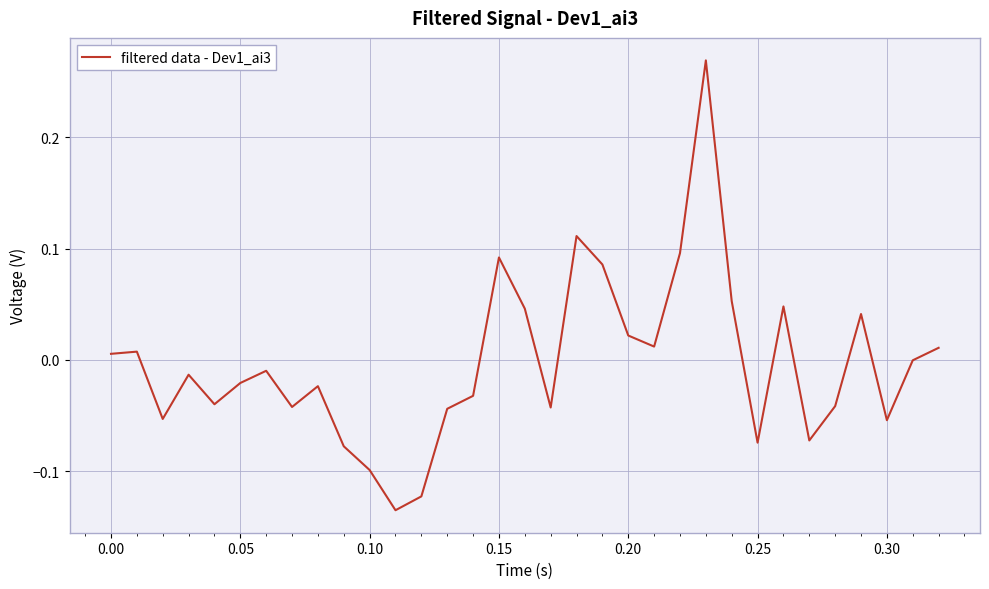

What is the difference between the maximum and minimum values?

0.4